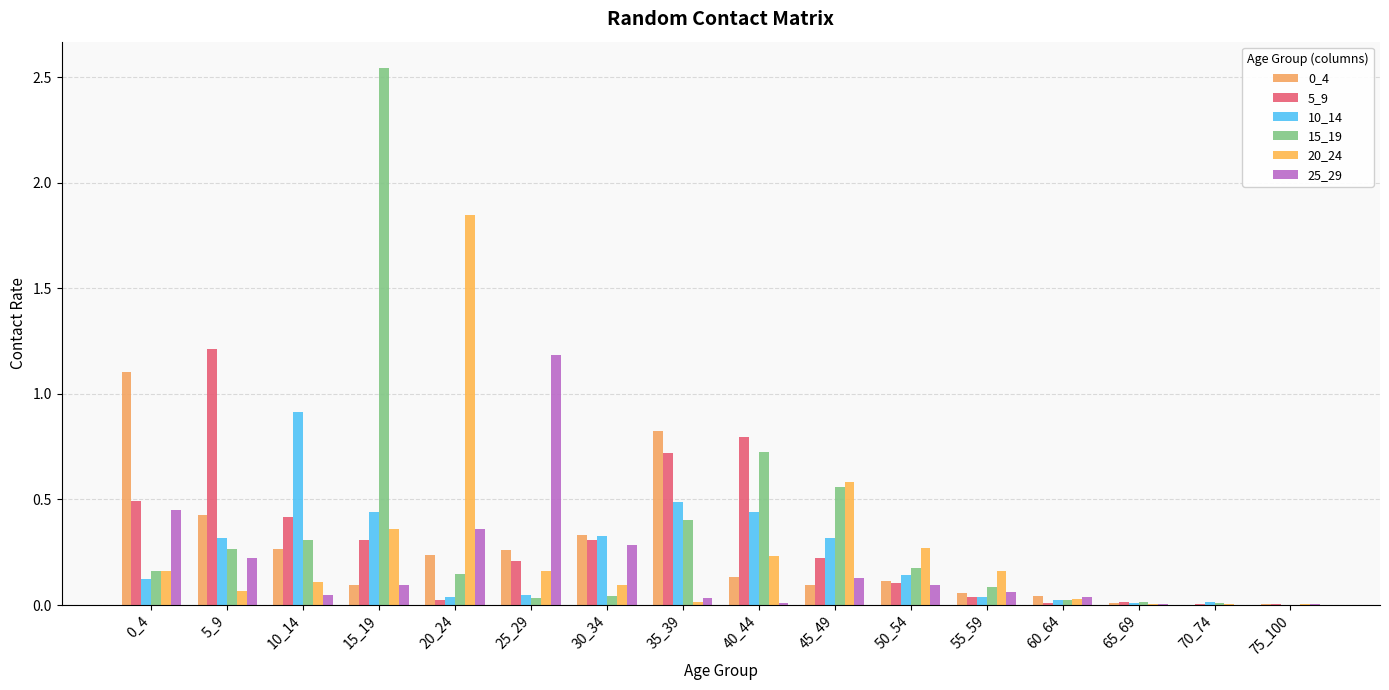

Does the chart contain stacked bars?

No